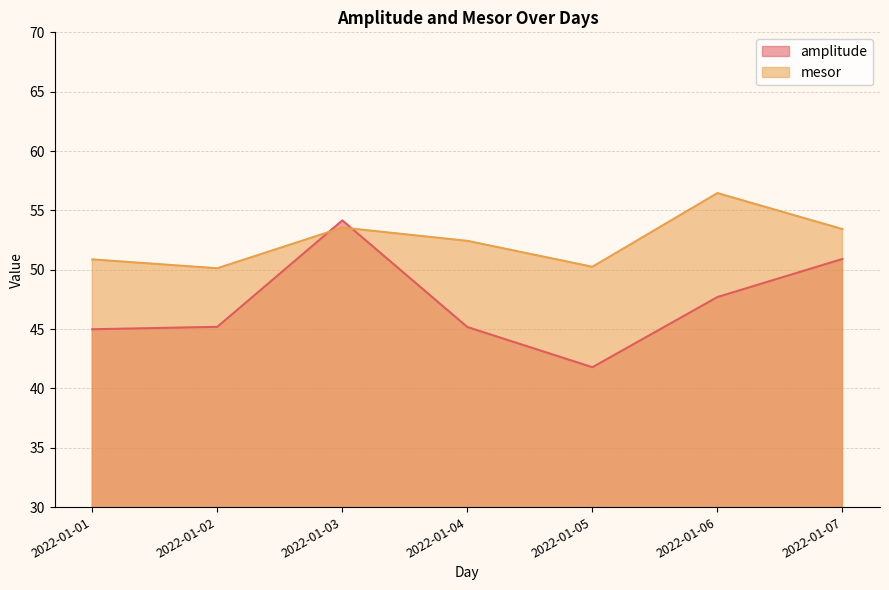

True or false: mesor has a value of 50.9 at 2022-01-01.

True